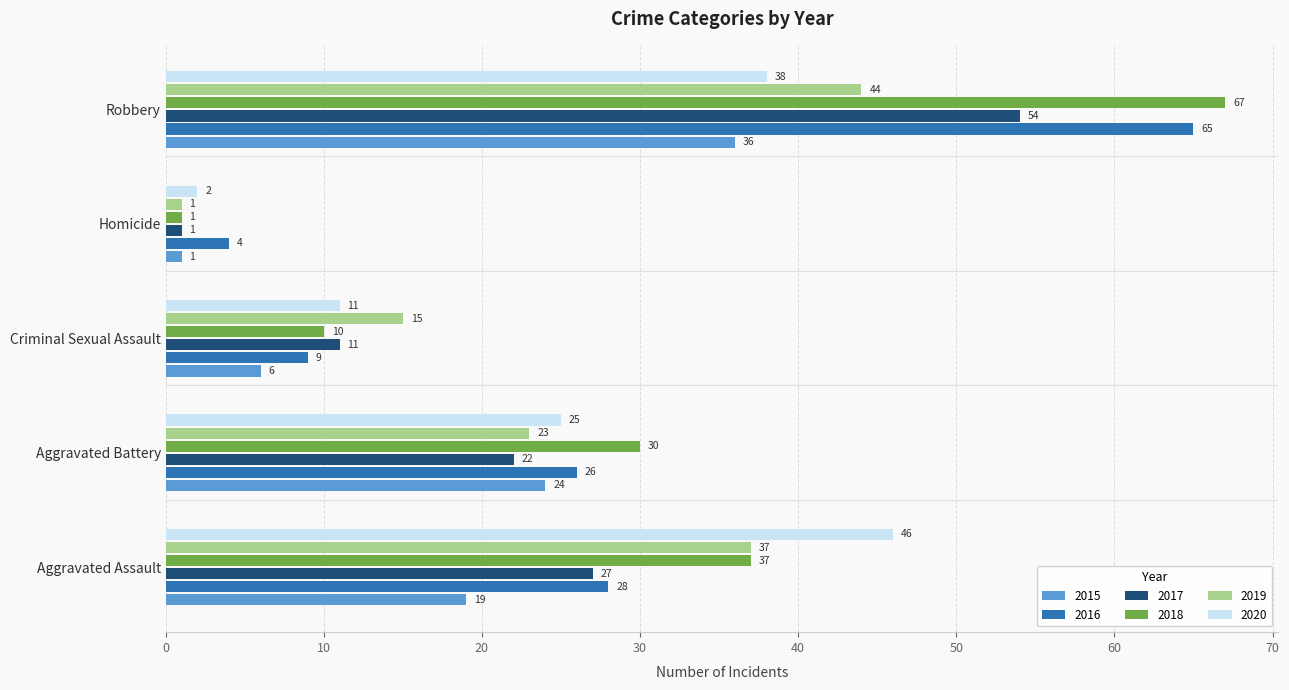

At which label is 2016 closest to 34?

Aggravated Assault